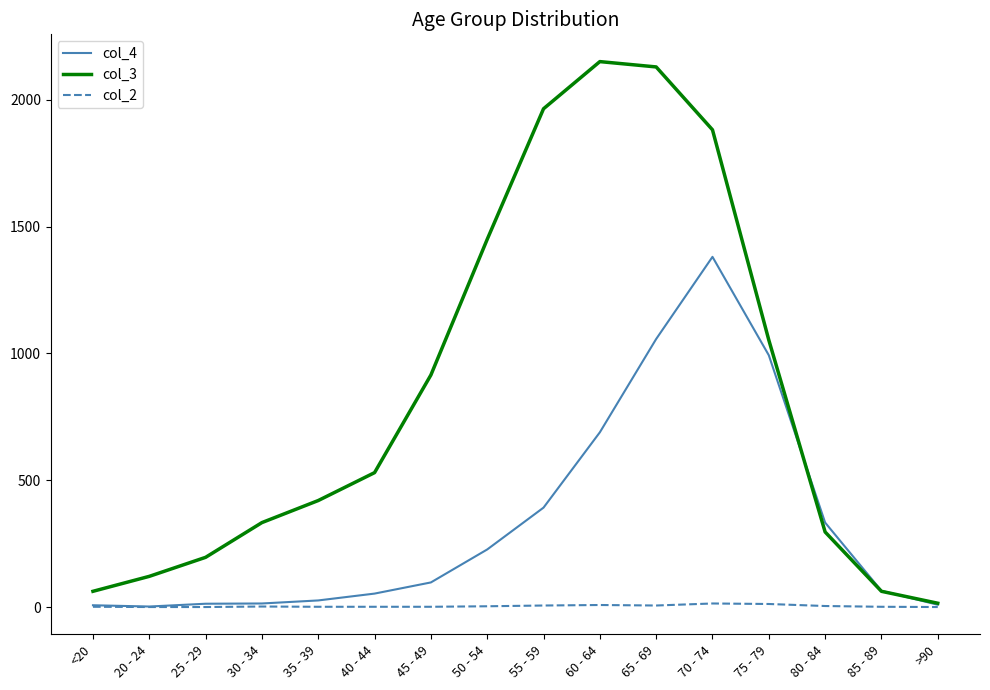

The value of col_4 at 35 - 39 is 26. True or false?

True